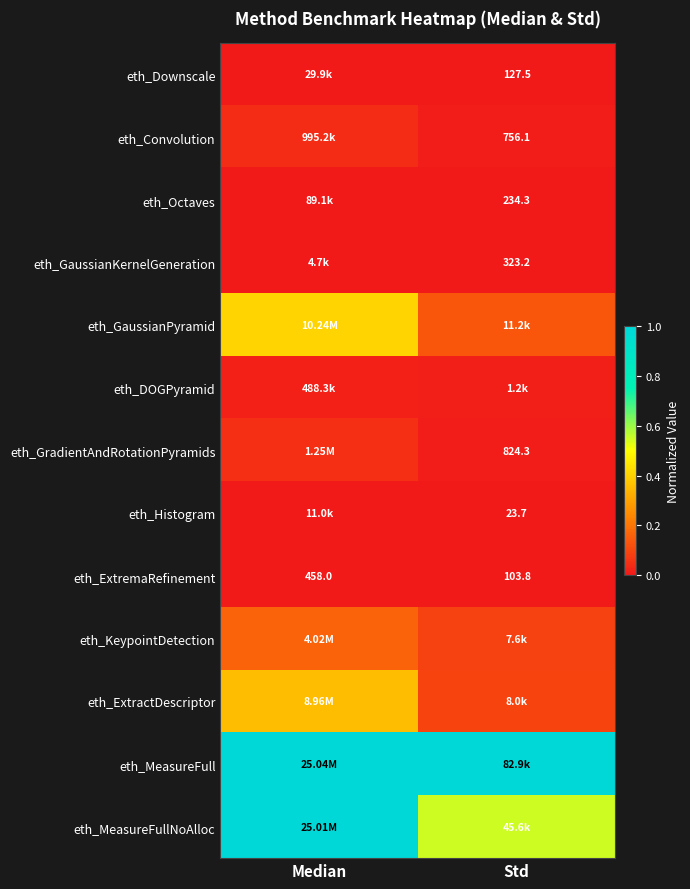

Is the value of eth_GaussianKernelGeneration at Std greater than the value of eth_Histogram at Std?

Yes